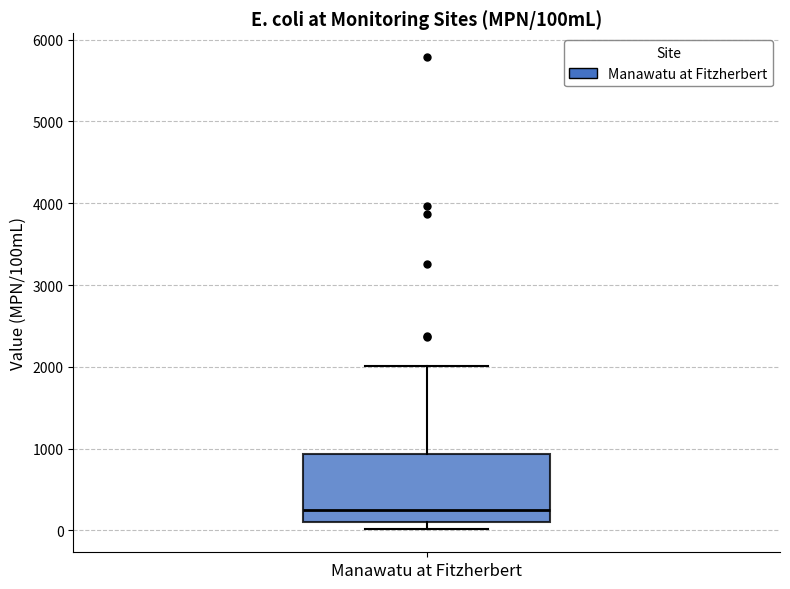

Transcribe this box plot: give where the median line is, the range the box spans, and where the two whiskers end, as read against the y-axis. The values are not printed on the chart, so give them approximately, as read against the axis.

median 300, box 100 to 900, whiskers 0 to 2000